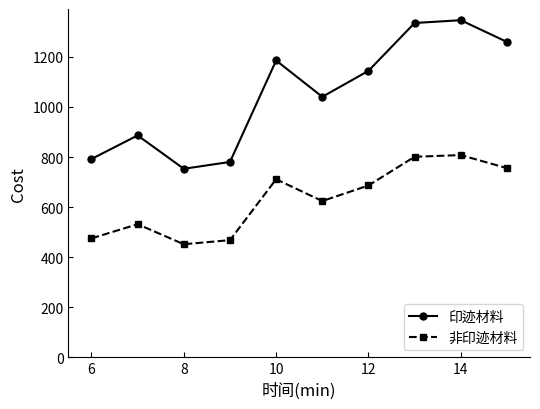

How many lines are shown in the chart?

2